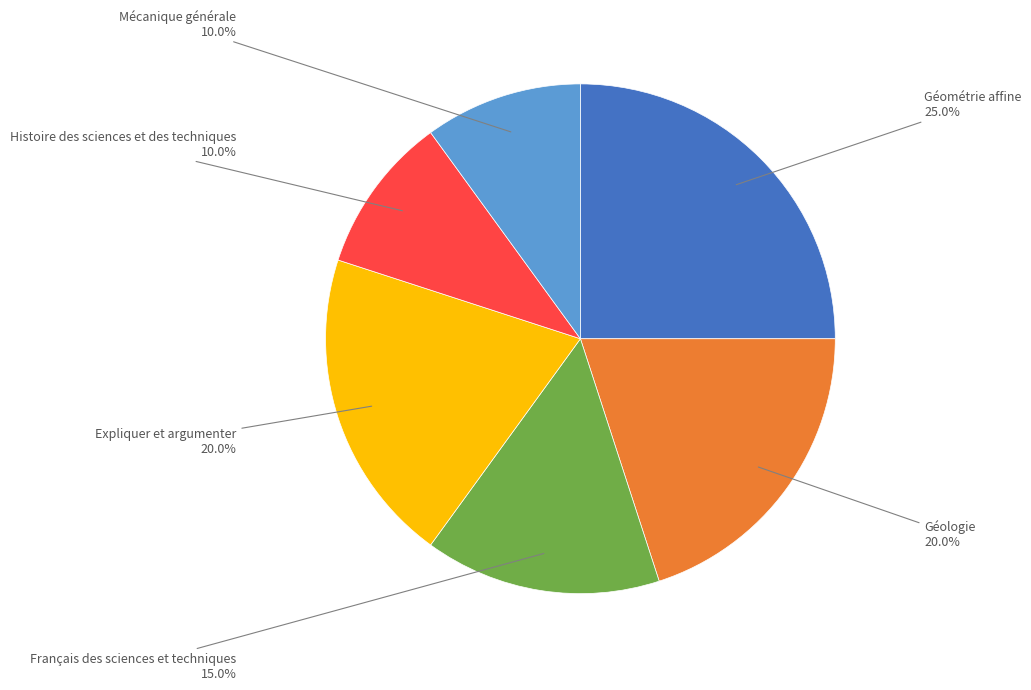

To the nearest percent, what is the difference between the largest and smallest slice percentages?

15%